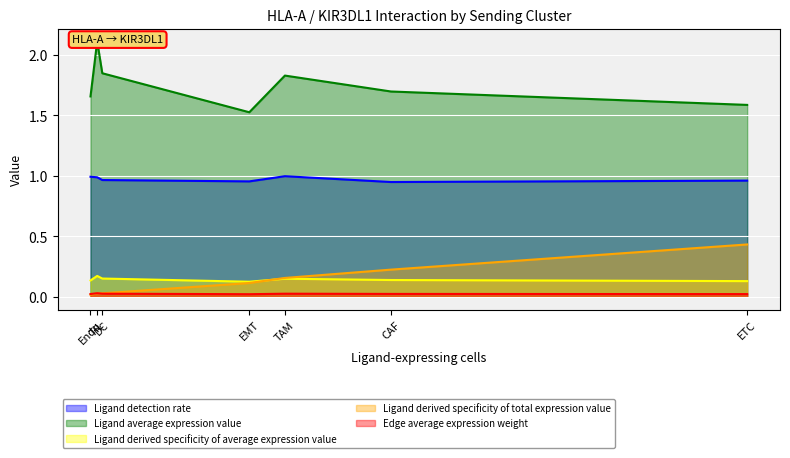

What is the average value of the Ligand derived specificity of average expression value series?

0.1